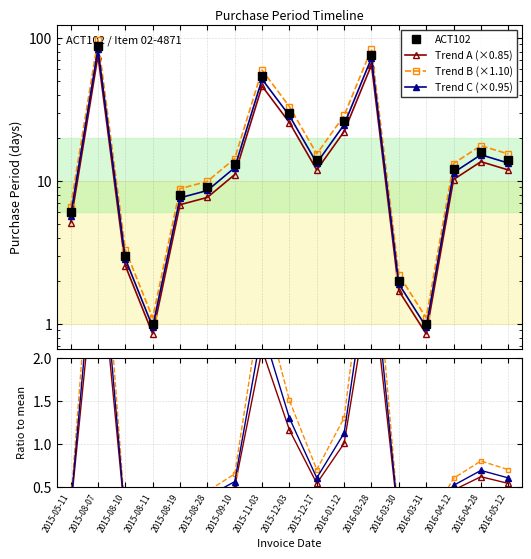

Between 2016-03-31 and 2016-01-12, which is larger?

2016-01-12